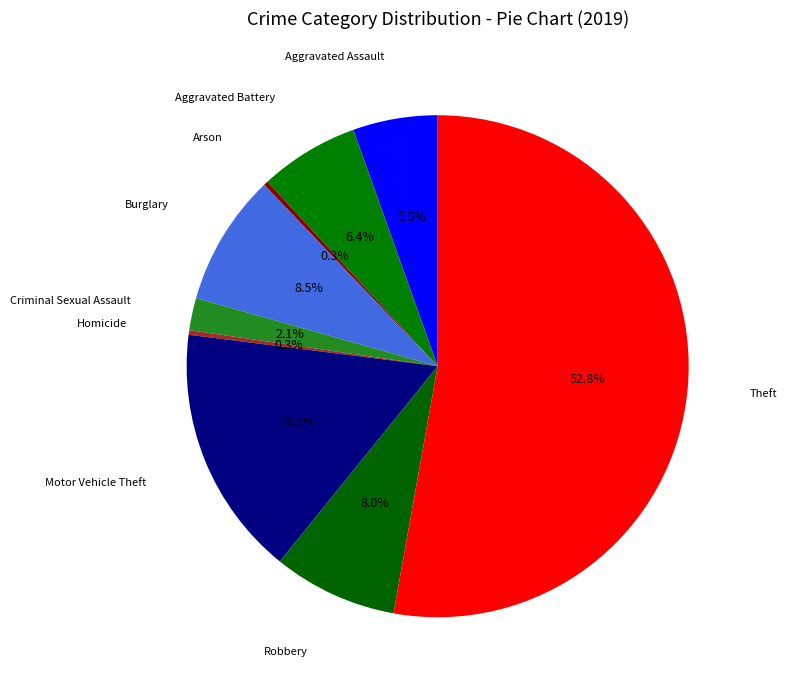

How many slices are in this pie chart?

9